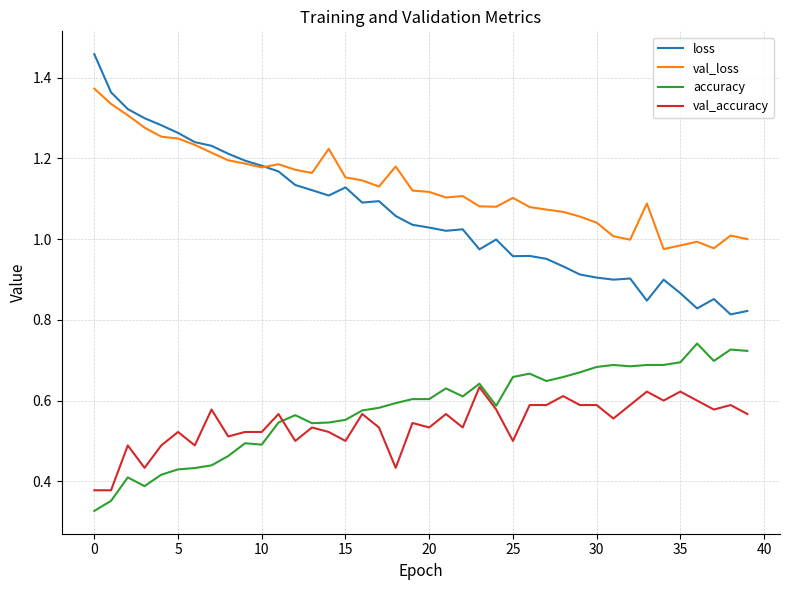

Which series has the largest range (max minus min)?

loss